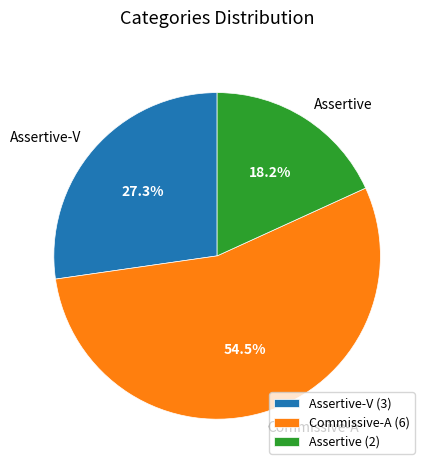

What is the majority slice?

Commissive-A